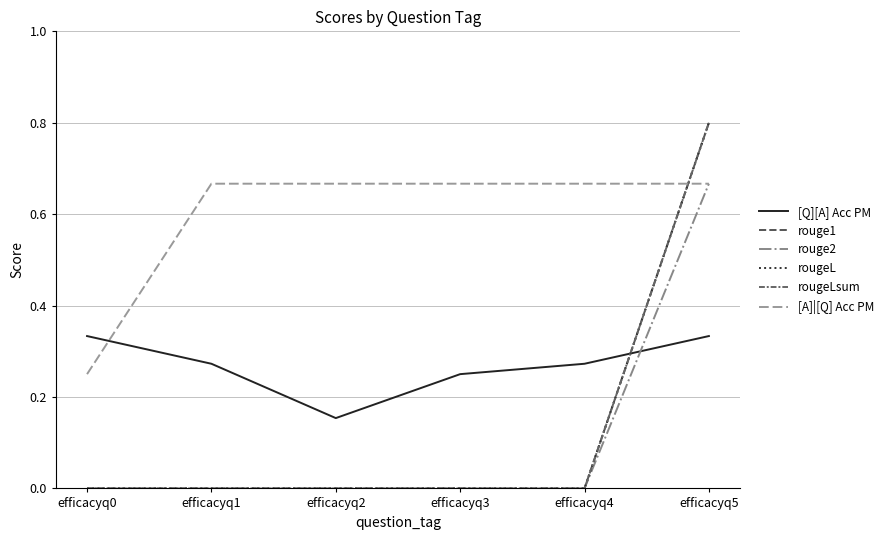

Does the chart have visible grid lines?

Yes